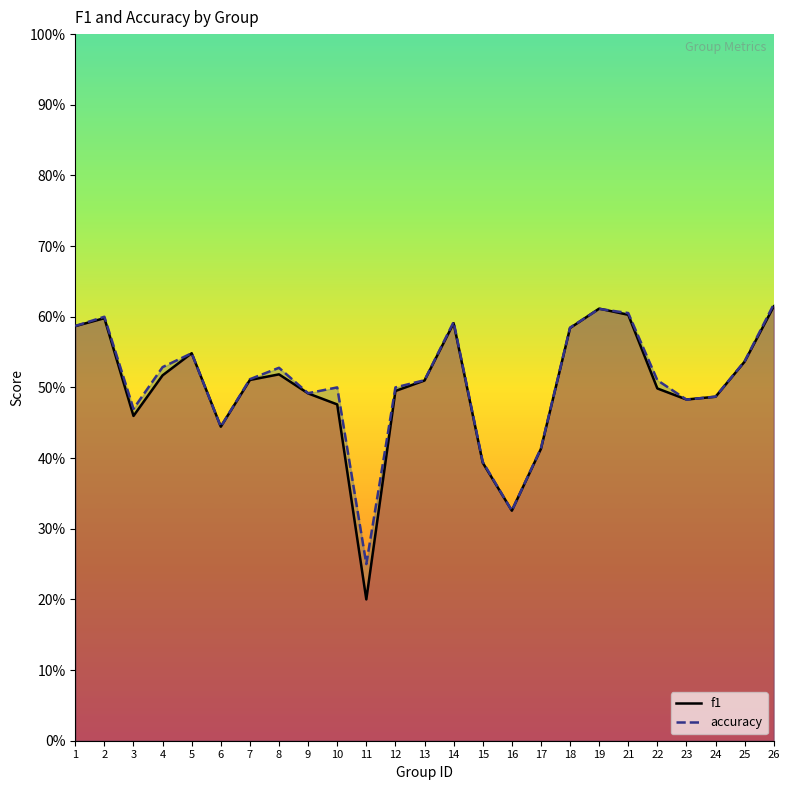

Rank the series by their average value, from lowest to highest.

f1, accuracy